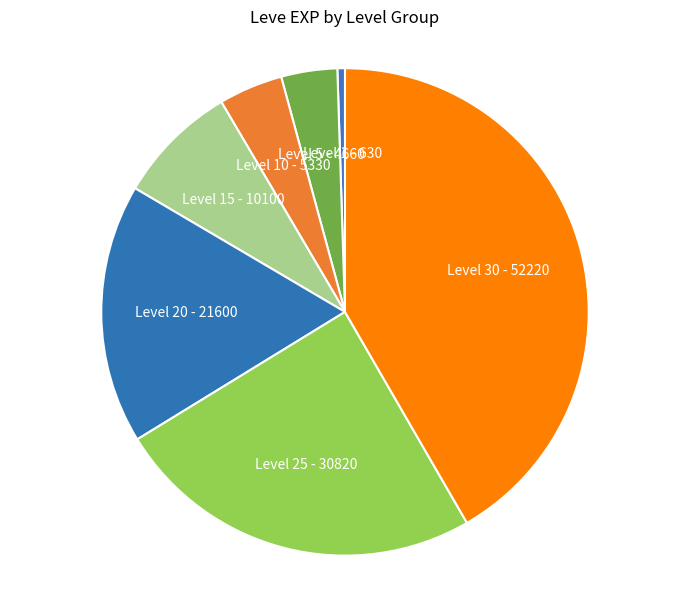

Combined, do Level 30 and Level 5 account for over 50%?

No